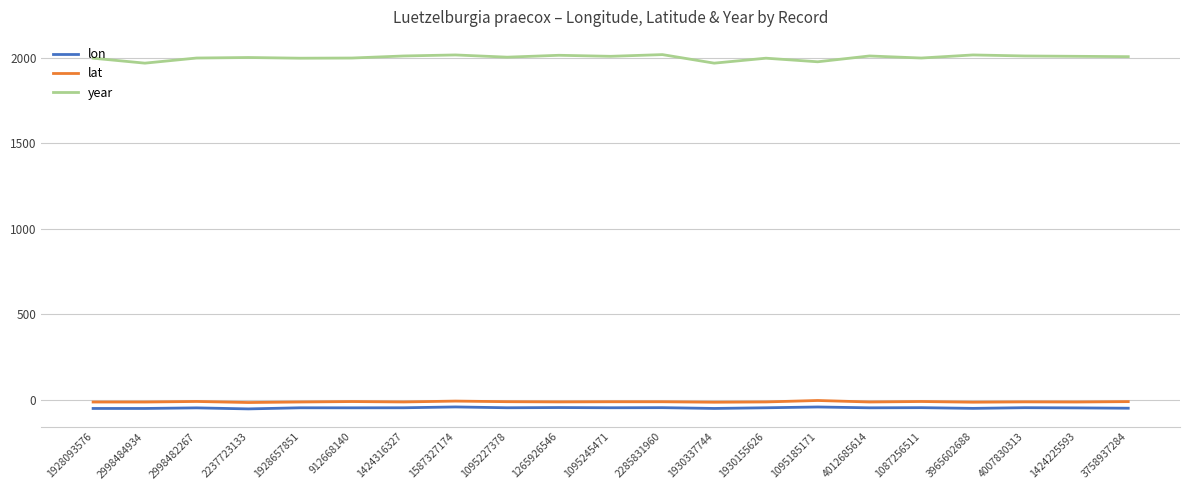

True or false: year and lat intersect in this chart.

False